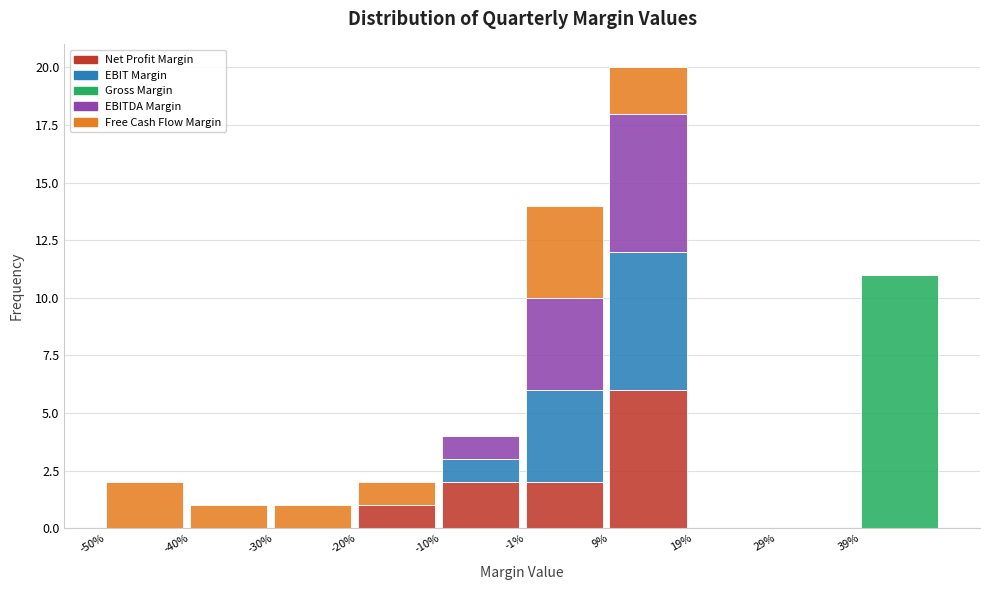

True or false: Net Profit Margin has a value of 2 at -10%.

True